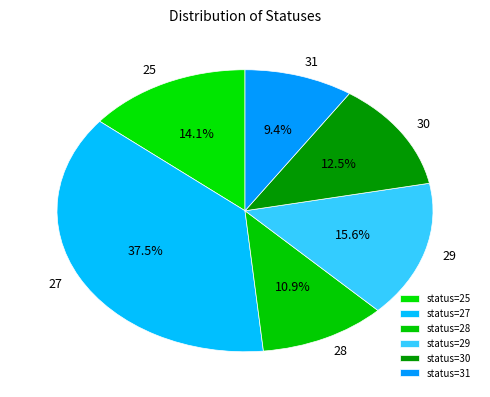

What percentage do 25 and 30 together represent?

26.6%